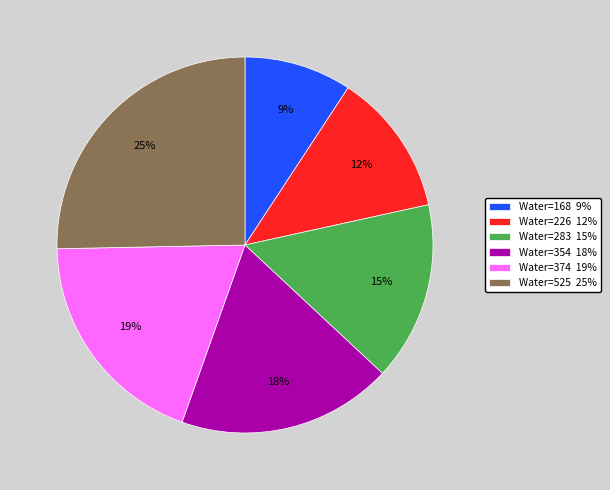

To the nearest percent, what is the average slice percentage?

17%